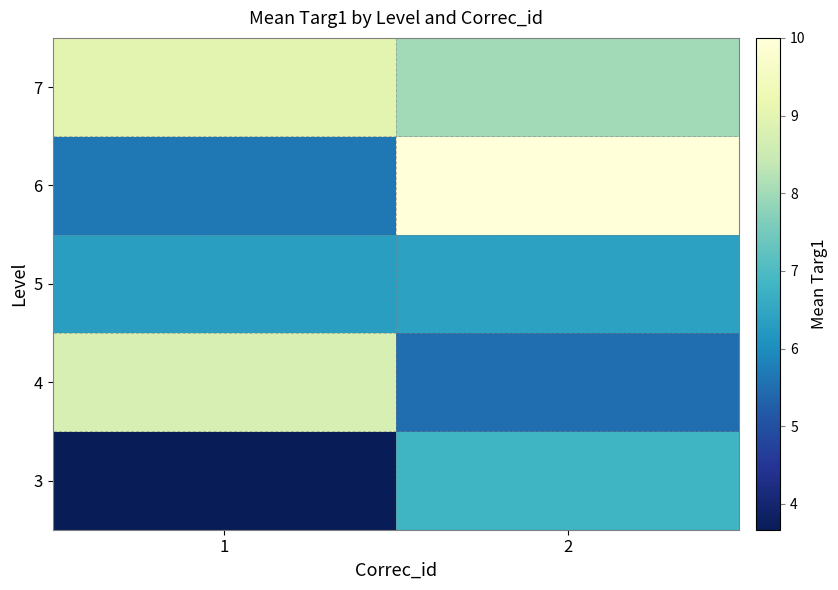

What is the maximum value shown in the chart?

10.0